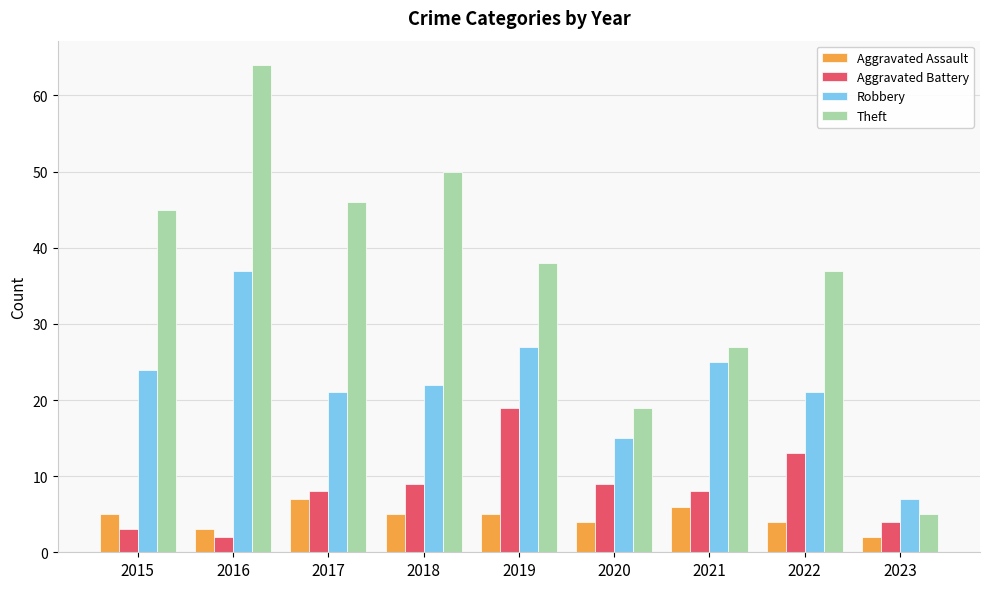

At how many categories does at least one series exceed 57?

1